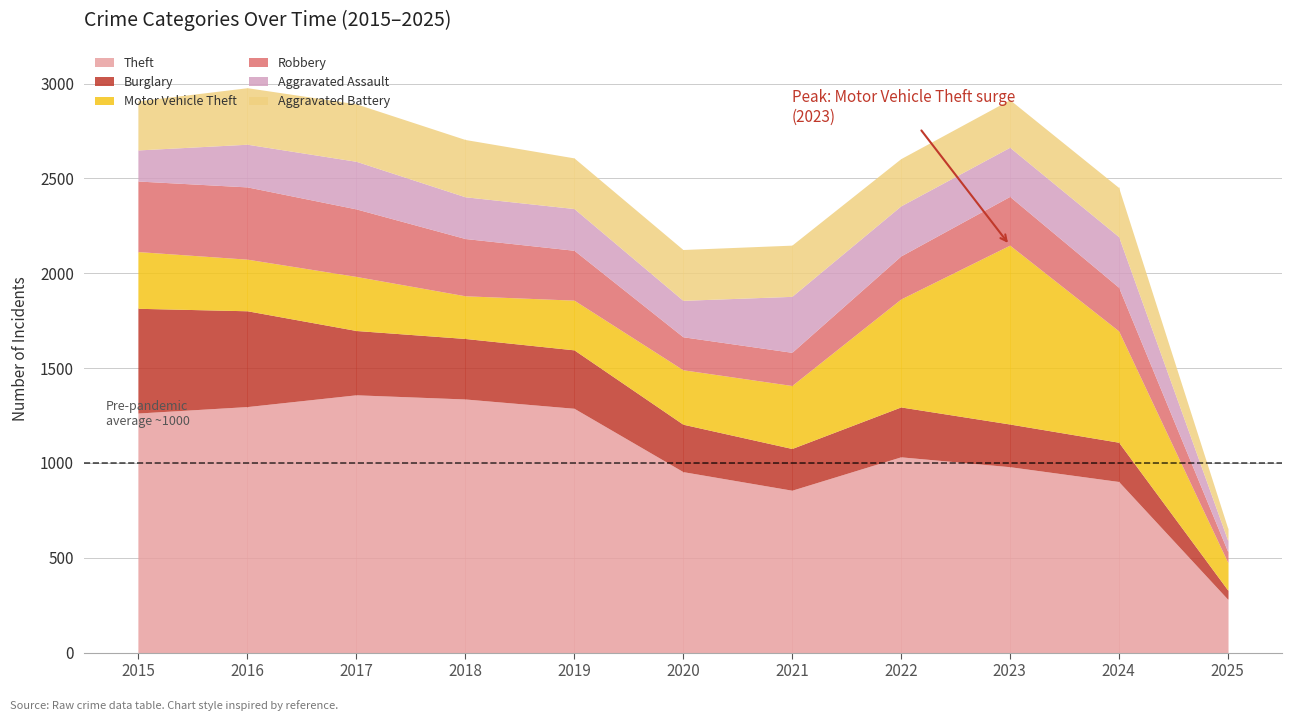

What is the difference between the highest and lowest values at 2021?

681